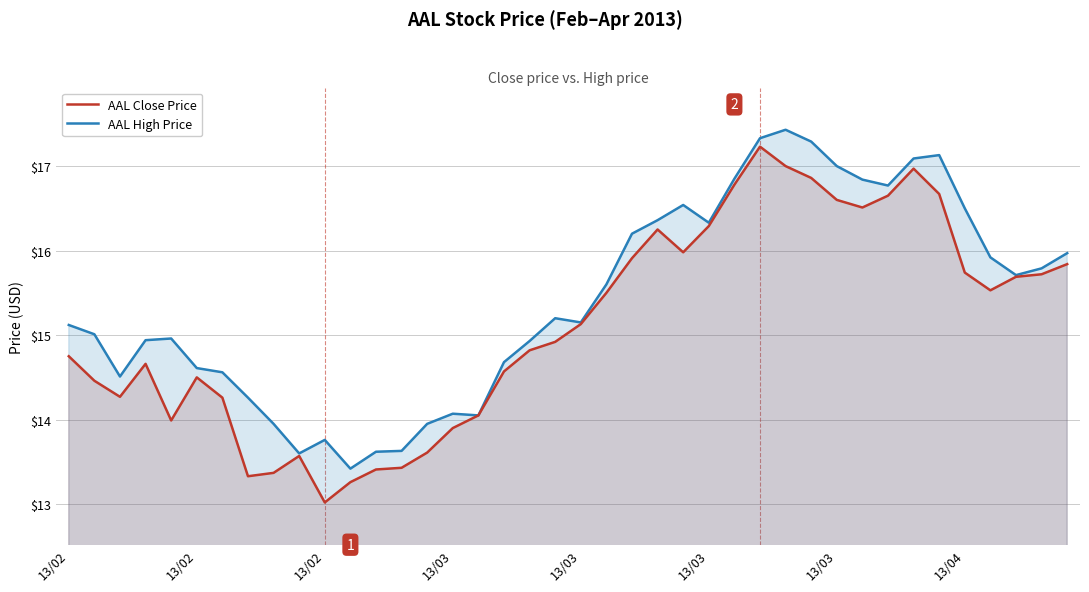

At which category is the sum across all series the highest?

27